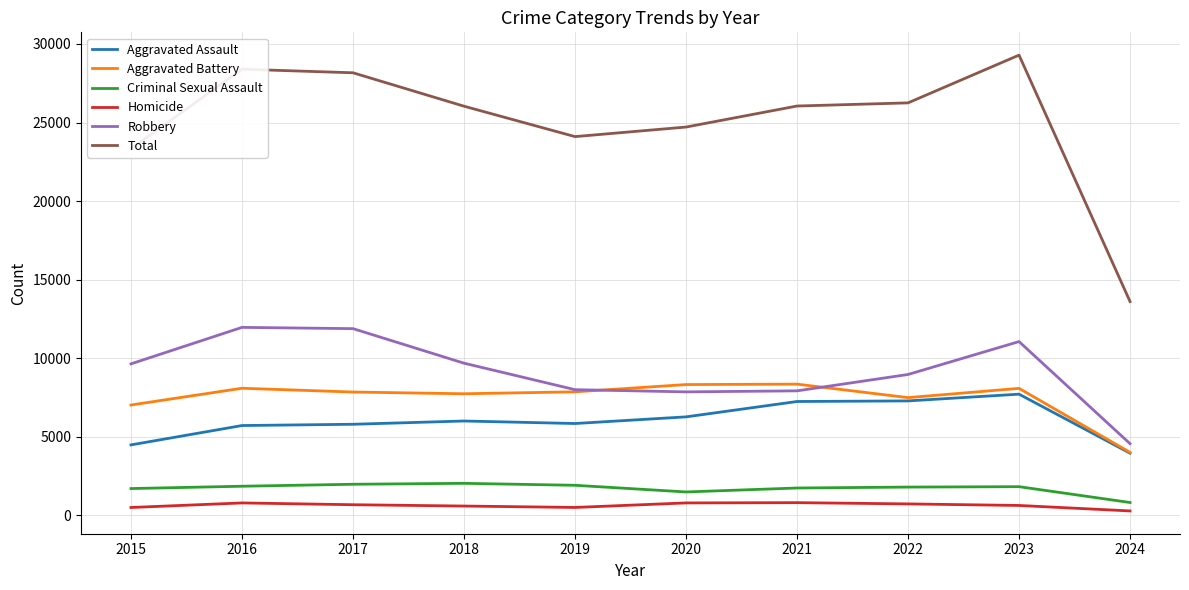

True or false: Criminal Sexual Assault and Homicide cross at least once.

False